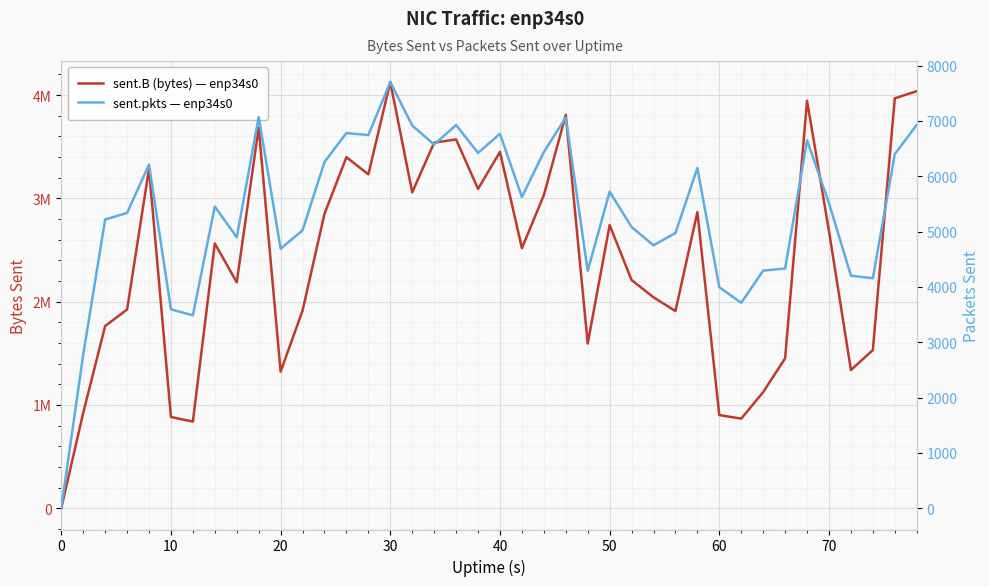

True or false: sent.B (bytes) — enp34s0 has more than 1 interior local peaks.

True